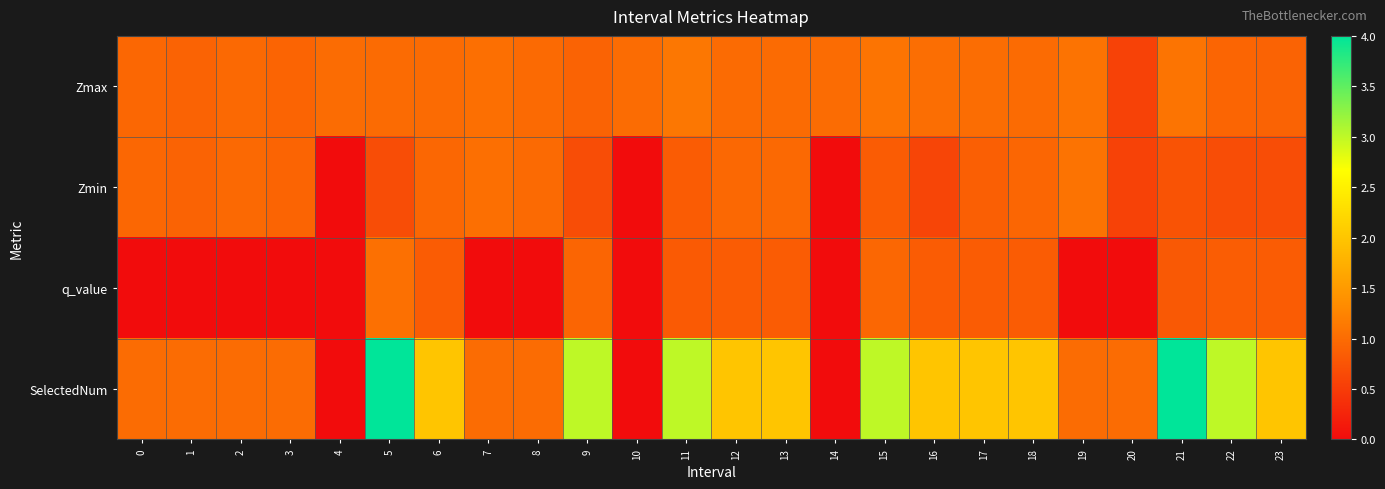

Between 12 and 20, which is larger?

12